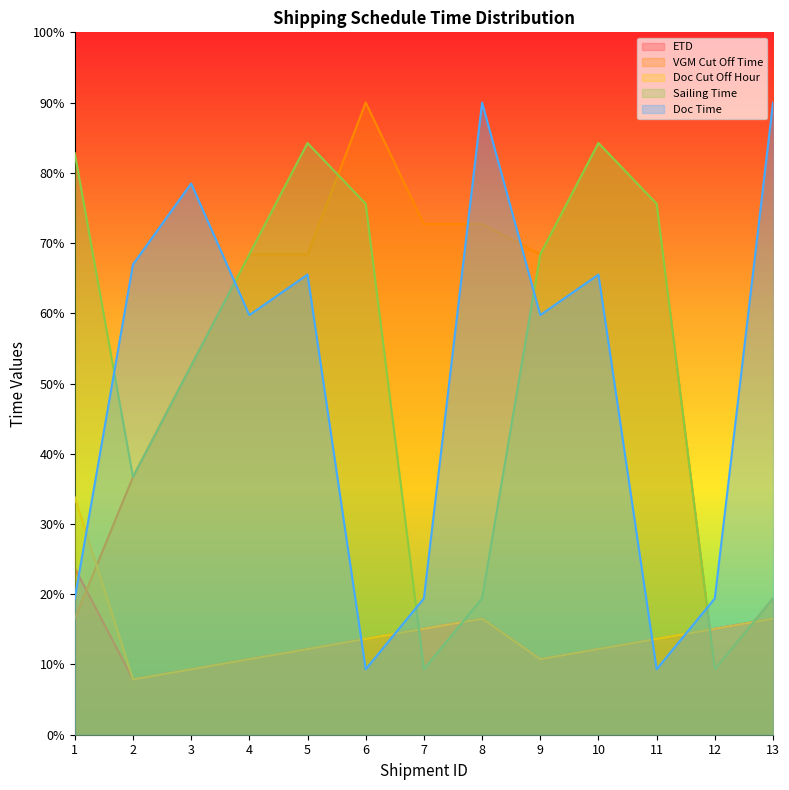

How many categories are shown in the chart?

13